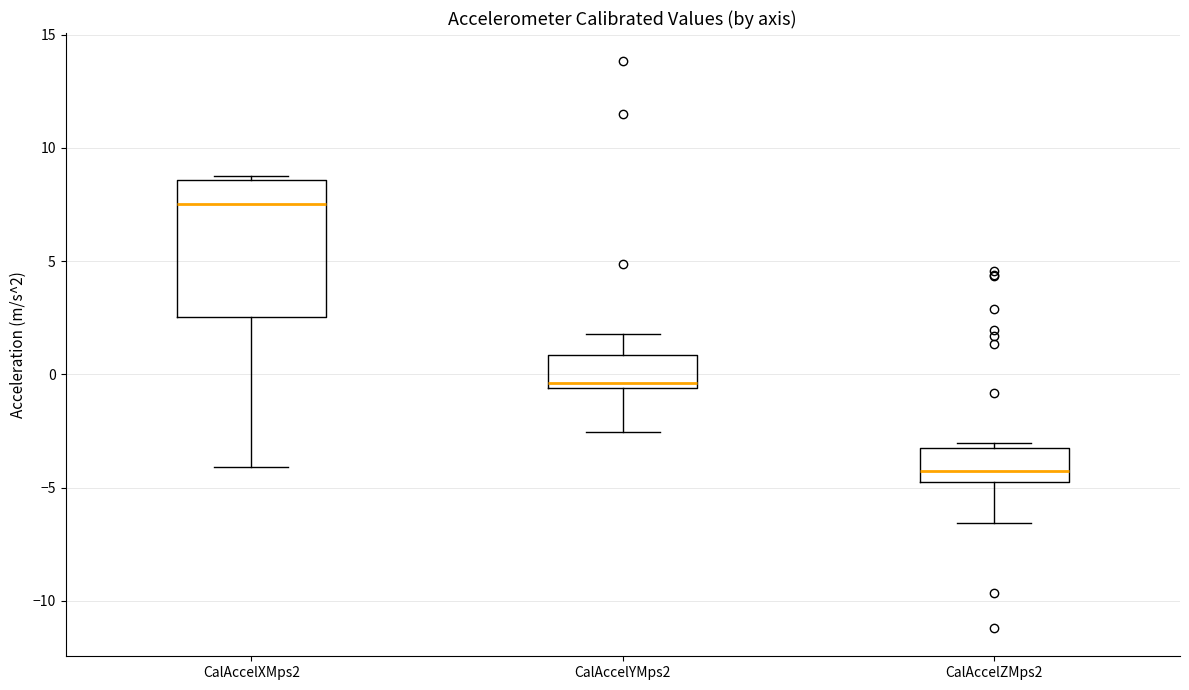

Reading left to right, read every box against the y-axis: the position of its median line, the range the box covers, and the ends of its whiskers. The values are not printed on the chart, so give them approximately, as read against the axis.

CalAccelXMps2: median 7.5, box 2.5 to 8.5, whiskers -4.0 to 9.0
CalAccelYMps2: median -0.5 (just above the box's lower edge), box -0.5 to 1.0, whiskers -2.5 to 2.0
CalAccelZMps2: median -4.5, box -5.0 to -3.5, whiskers -6.5 to -3.0